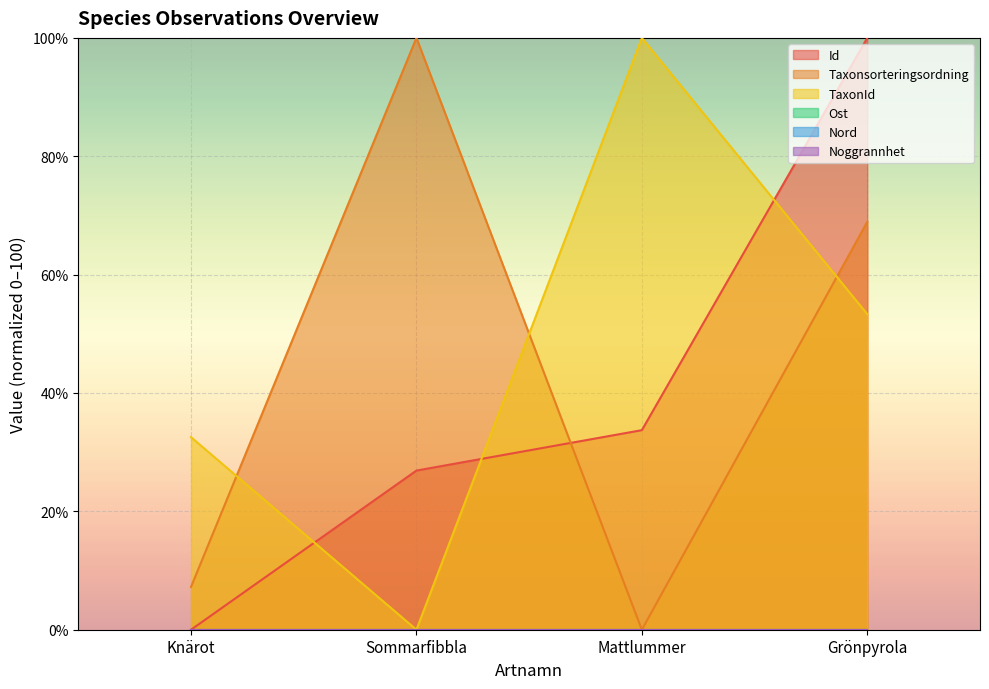

Reading left to right, transcribe all the data shown in this chart.

Id: 0.0	26.9	33.7	100.0
Taxonsorteringsordning: 7.2	100.0	0.0	68.9
TaxonId: 32.5	0.0	100.0	53.3